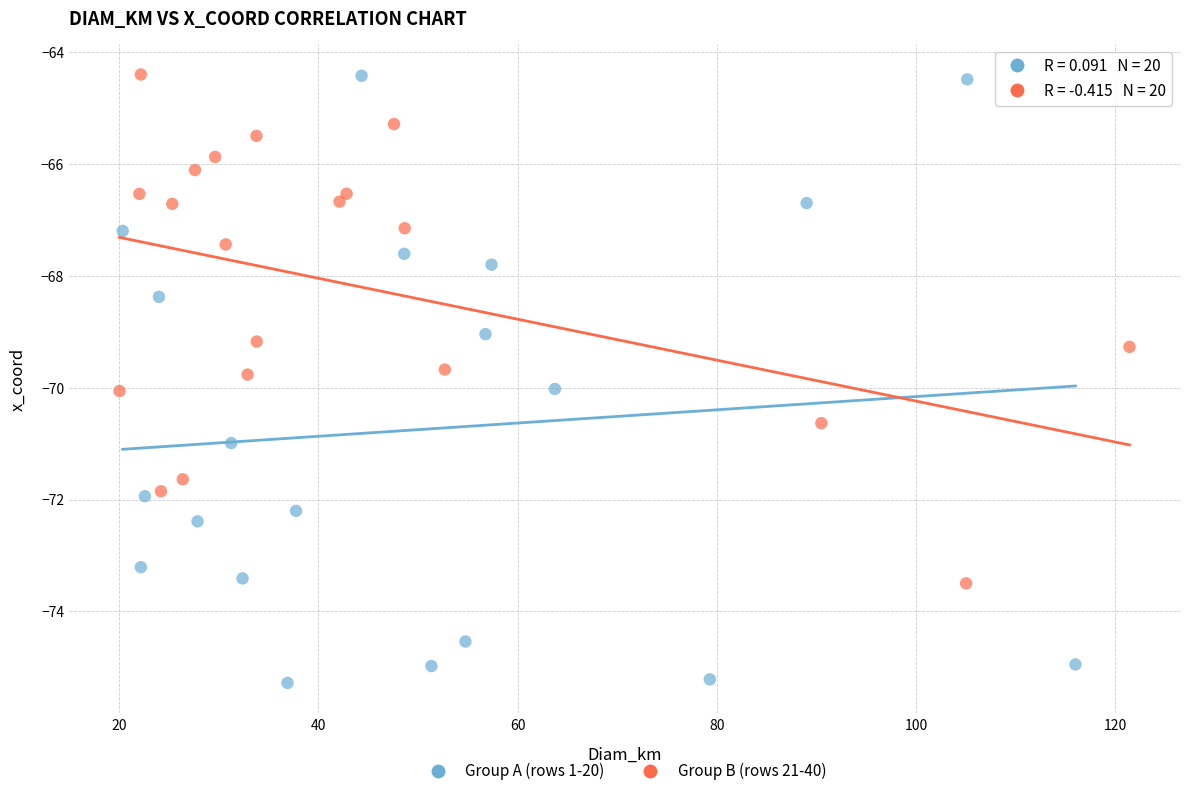

Which series contains the lowest Y value?

Group A (rows 1-20)